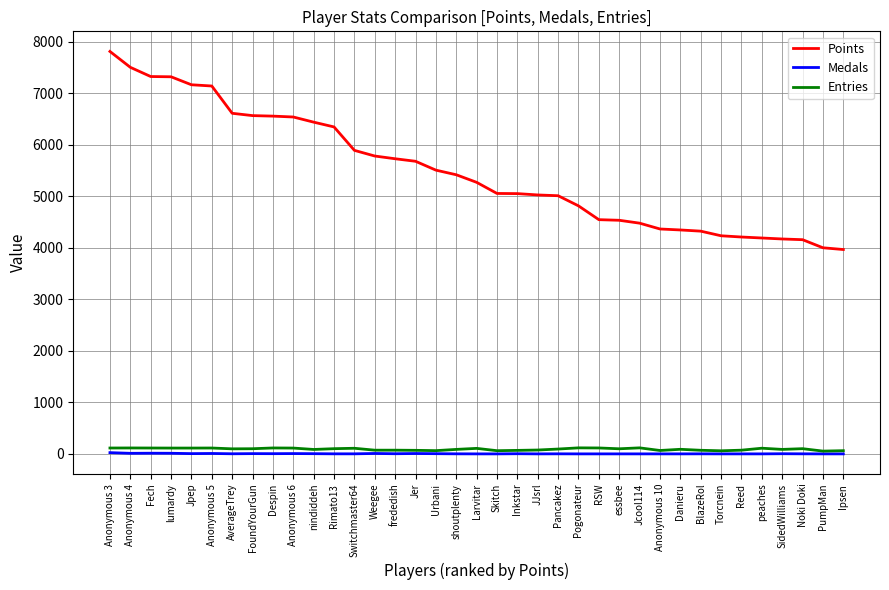

Which series has the largest range (max minus min)?

Points